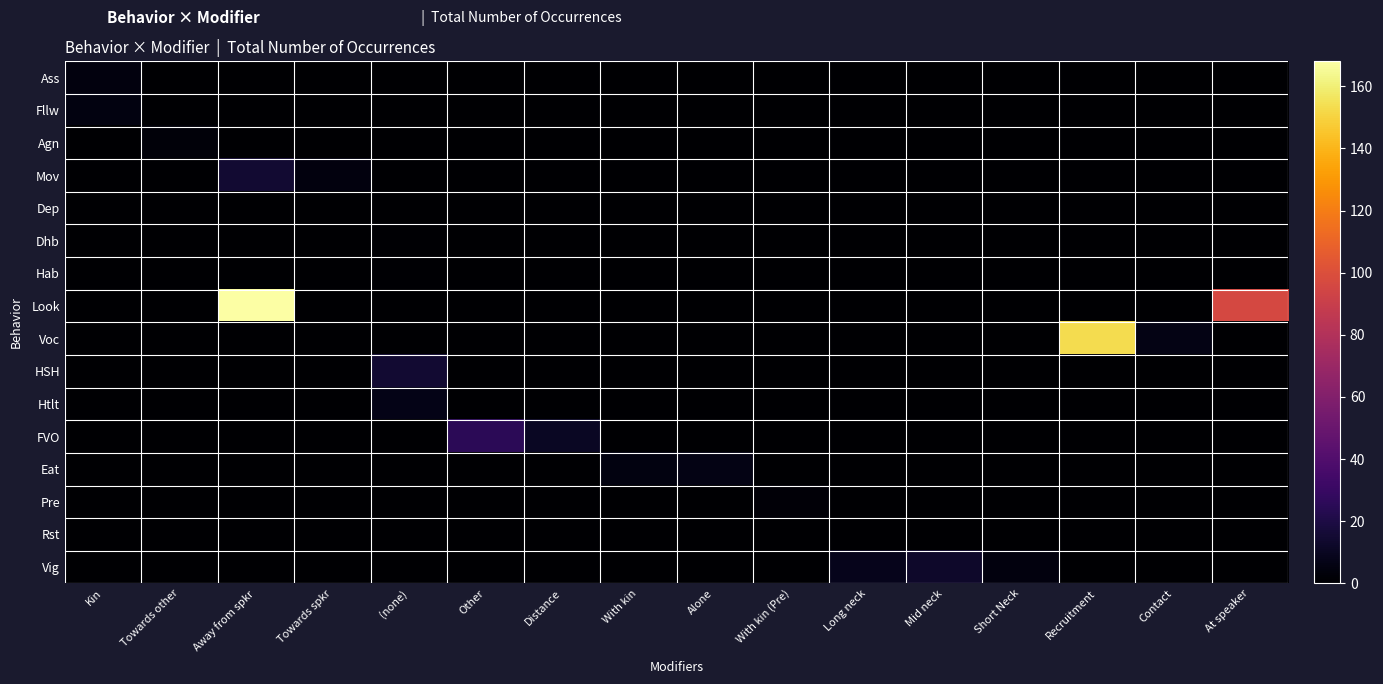

Between Mid neck and At speaker, which series saw the biggest shift?

Look